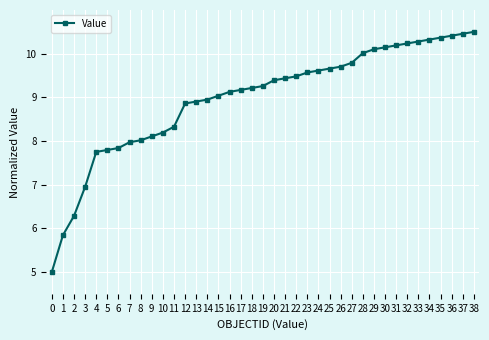

What is the average value?

9.0